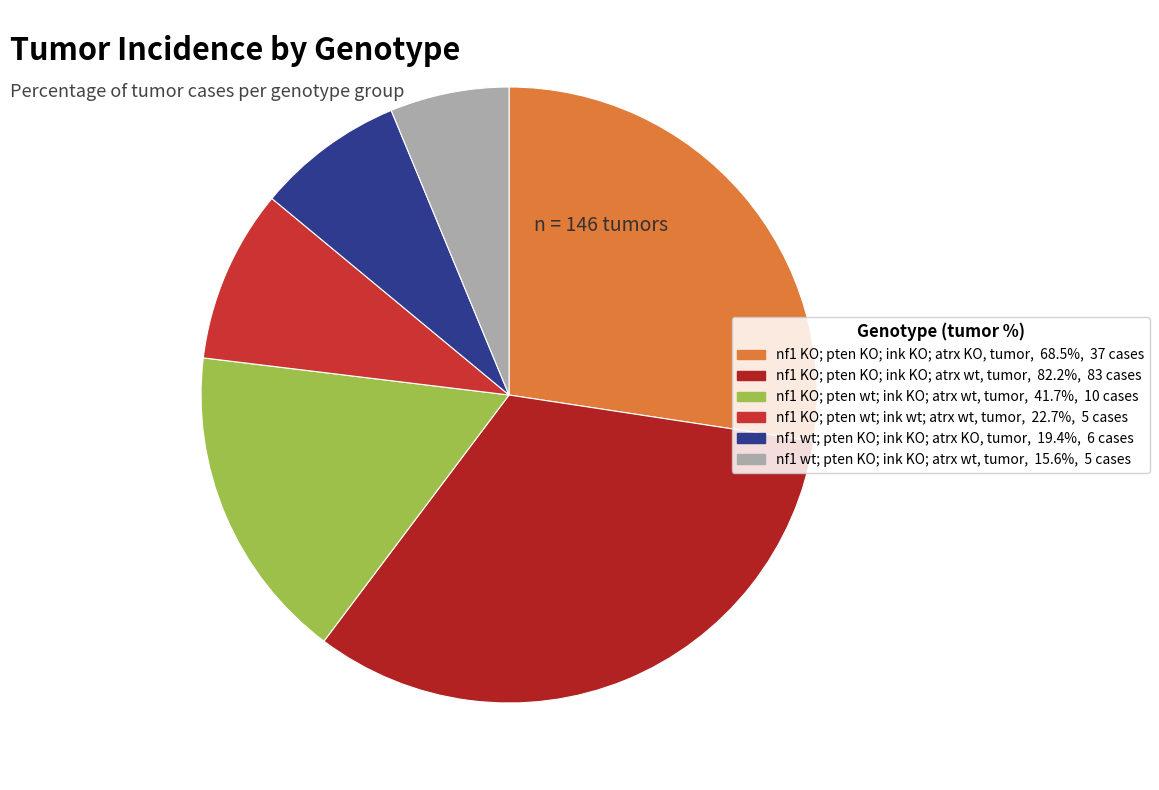

What is the smallest slice in the pie chart?

nf1 wt; pten KO; ink KO; atrx wt, tumor